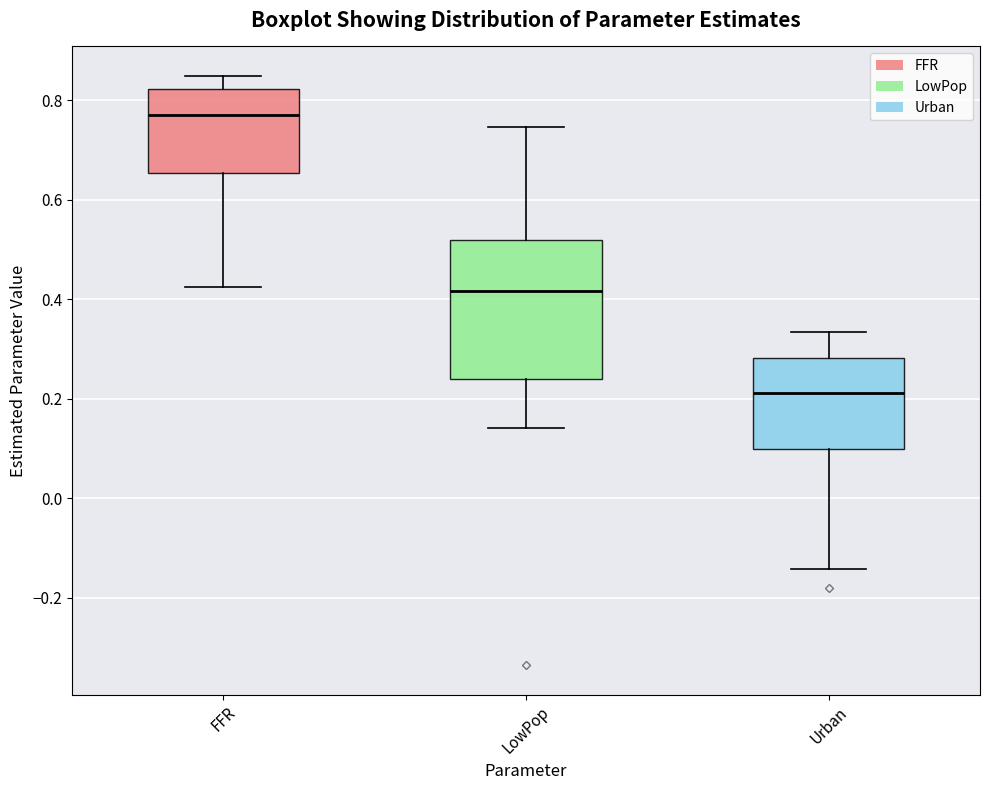

Reading left to right, transcribe this box plot: for each box, give where its median line is, the range the box spans, and where its two whiskers end, as read against the y-axis. The values are not printed on the chart, so give them approximately, as read against the axis.

FFR: median 0.78, box 0.66 to 0.82, whiskers 0.42 to 0.84
LowPop: median 0.42, box 0.24 to 0.52, whiskers 0.14 to 0.74
Urban: median 0.22, box 0.10 to 0.28, whiskers -0.14 to 0.34